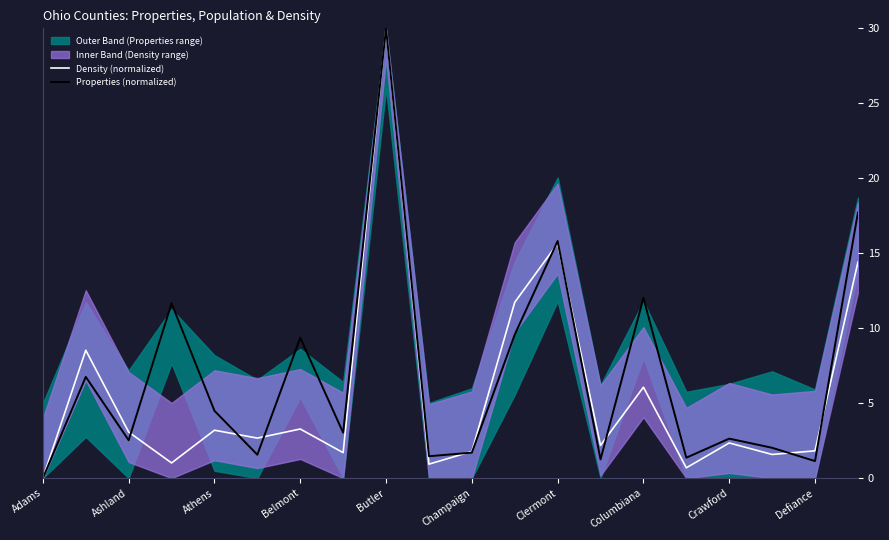

Reading right to left, transcribe all the data shown in this chart.

Density (normalized): 14.4	1.8	1.6	2.3	0.7	6.1	2.2	15.6	11.7	1.8	0.9	30.0	1.7	3.3	2.7	3.2	1.0	3.1	8.5	0.0
Properties (normalized): 17.7	1.1	2.0	2.6	1.4	12.0	1.2	15.8	9.6	1.7	1.5	30.0	3.0	9.4	1.6	4.5	11.7	2.5	6.8	0.0